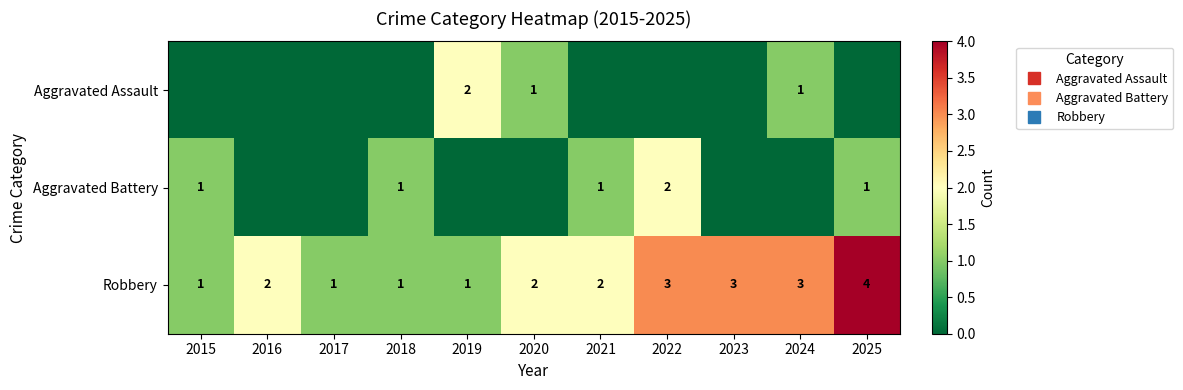

Rank the series by their maximum value, from lowest to highest.

Aggravated Assault, Aggravated Battery, Robbery